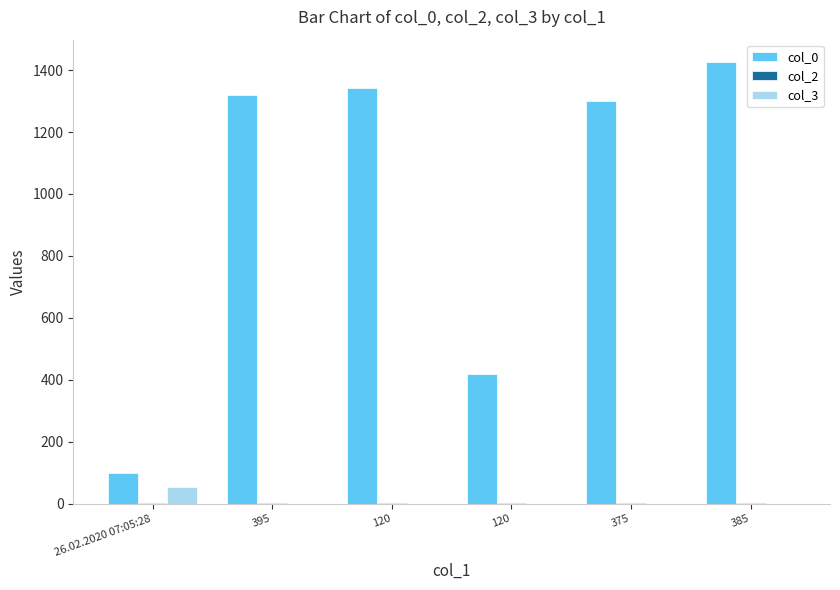

At which category is the sum across all series the highest?

385